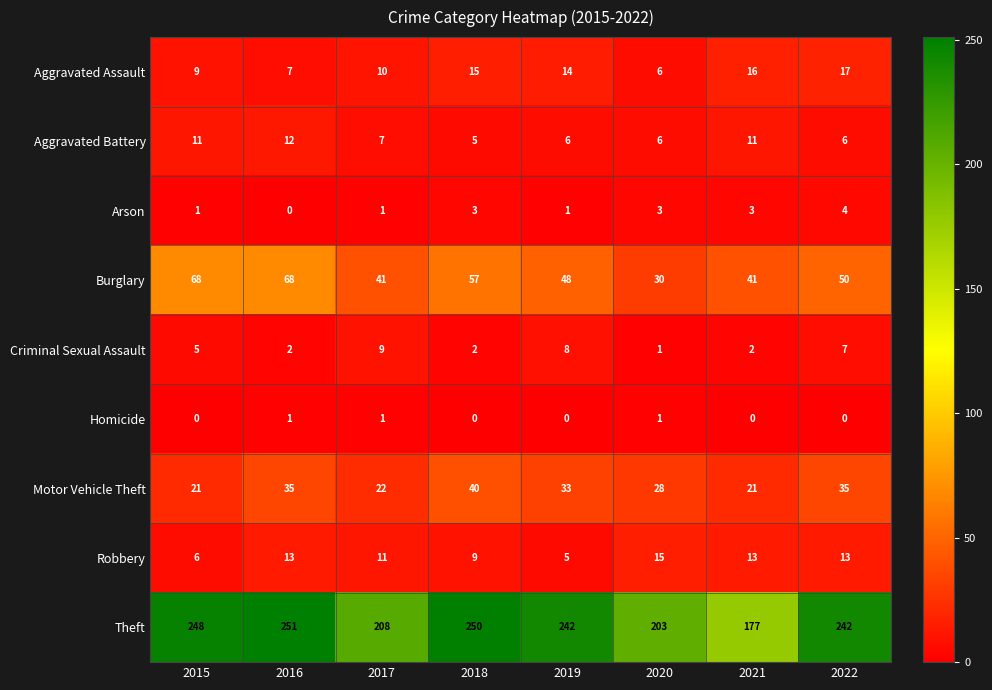

What is the sum of all Arson values?

16